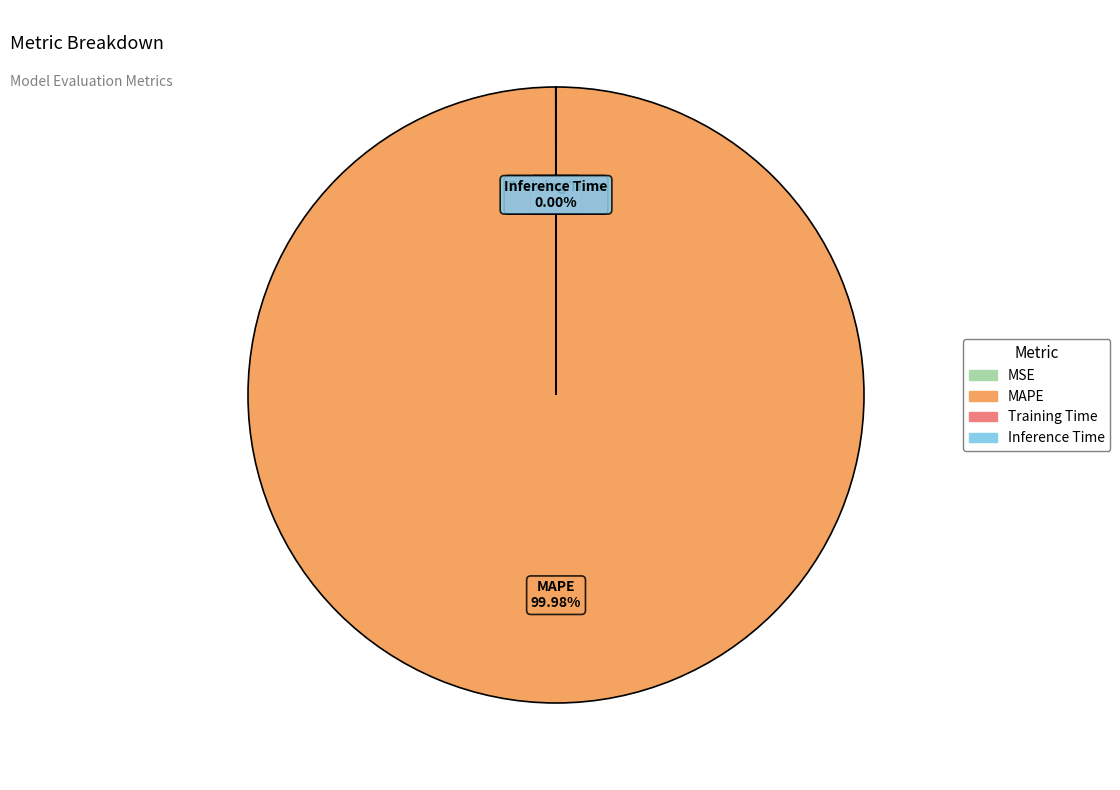

Which category has the biggest portion of the pie?

MAPE